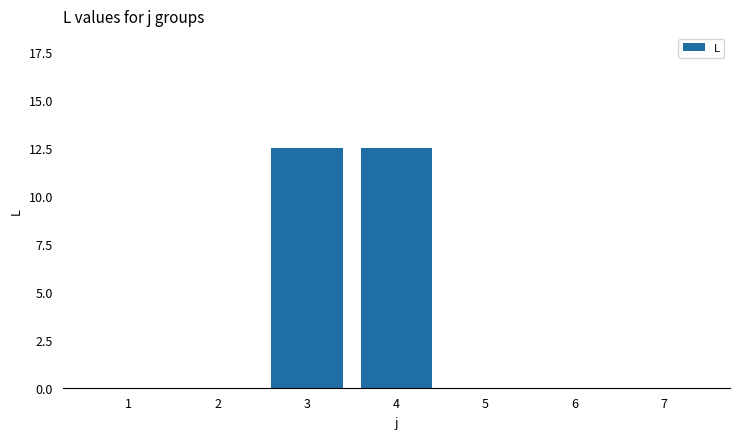

The chart shows a value of 0.0 at 5. True or false?

True